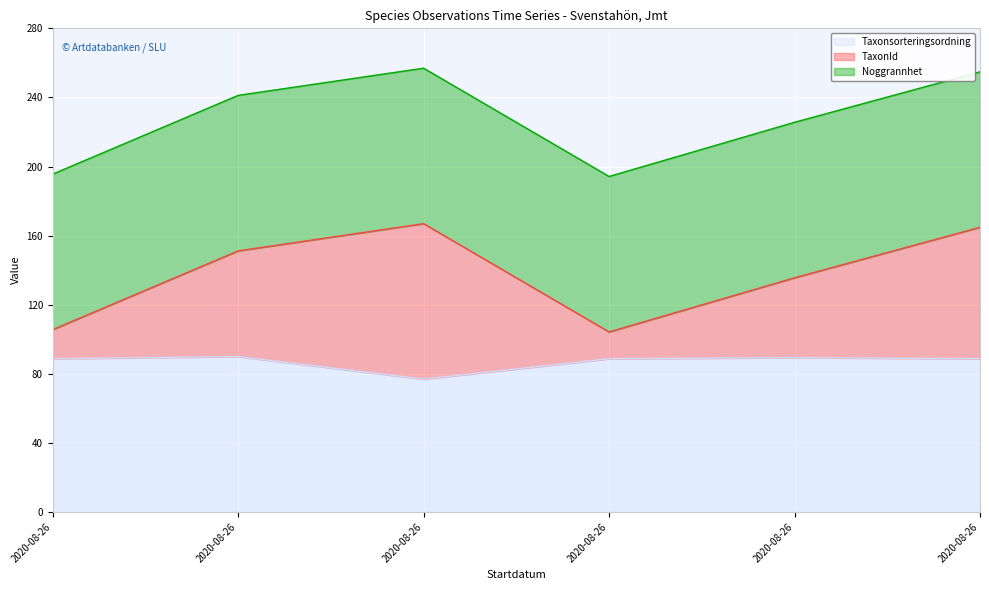

What is the minimum value shown in the chart?

76.9